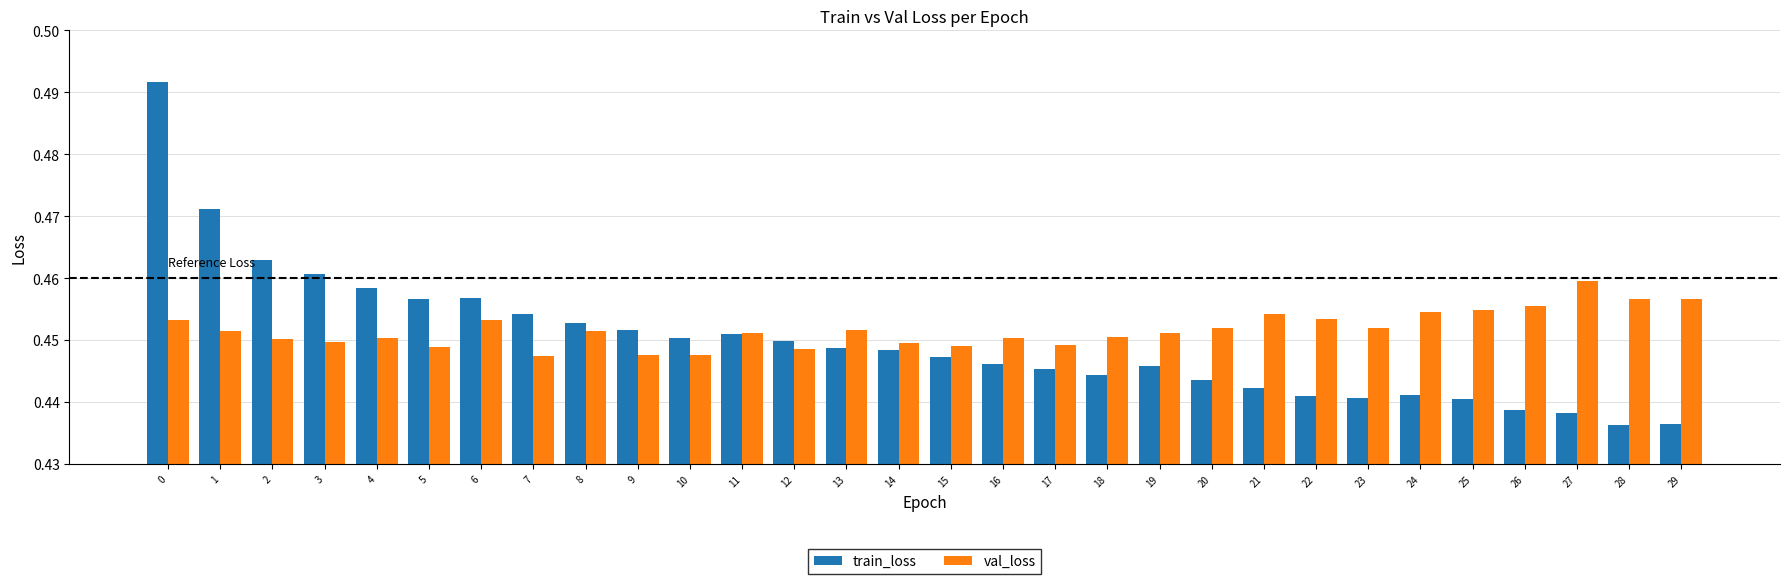

Between 1 and 16, which series saw the biggest shift?

train_loss